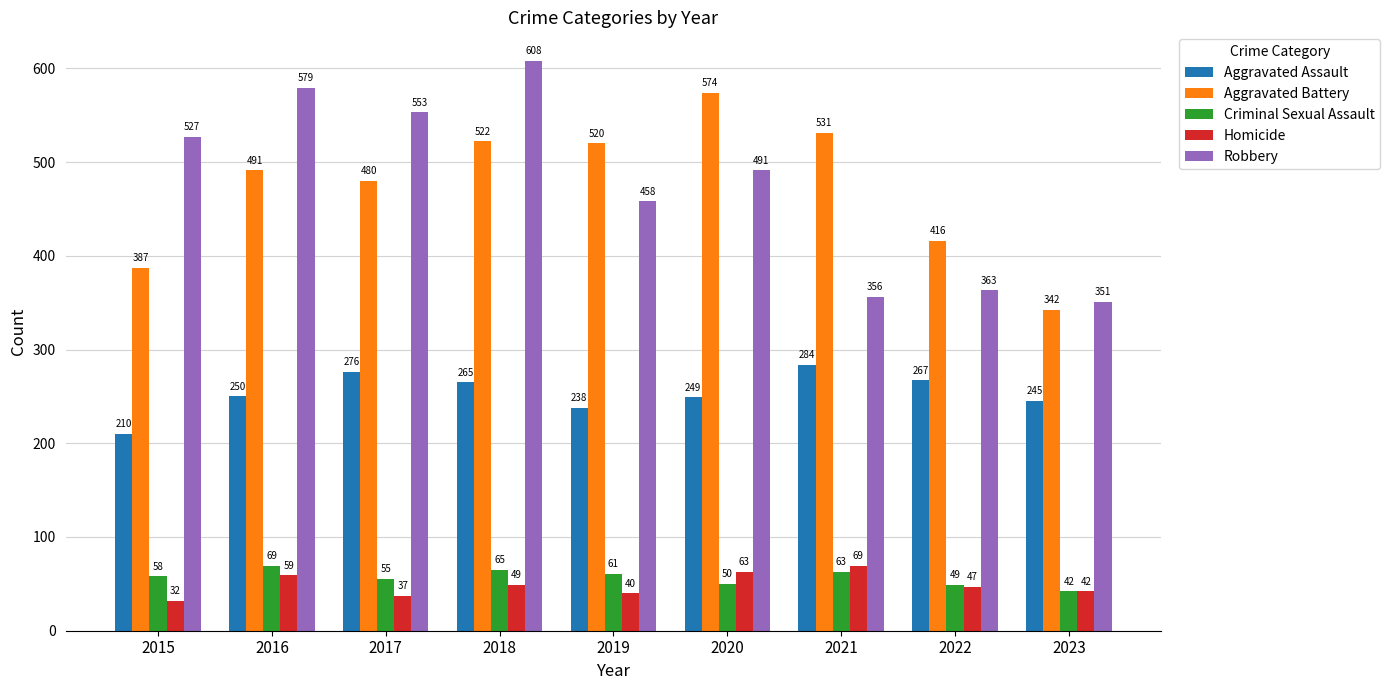

True or false: Aggravated Assault has a value of 376 at 2016.

False